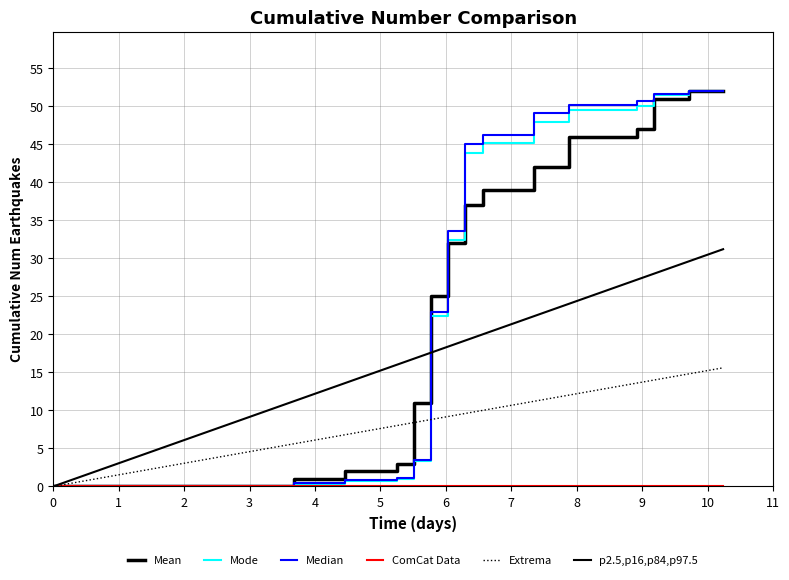

How many categories are shown in the chart?

40